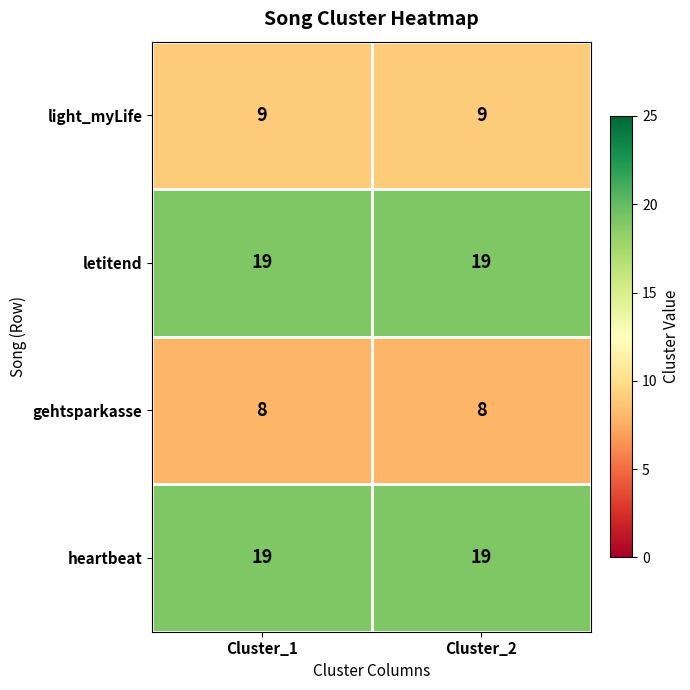

Reading left to right, list all the values displayed in this chart.

light_myLife: 9	9
letitend: 19	19
gehtsparkasse: 8	8
heartbeat: 19	19